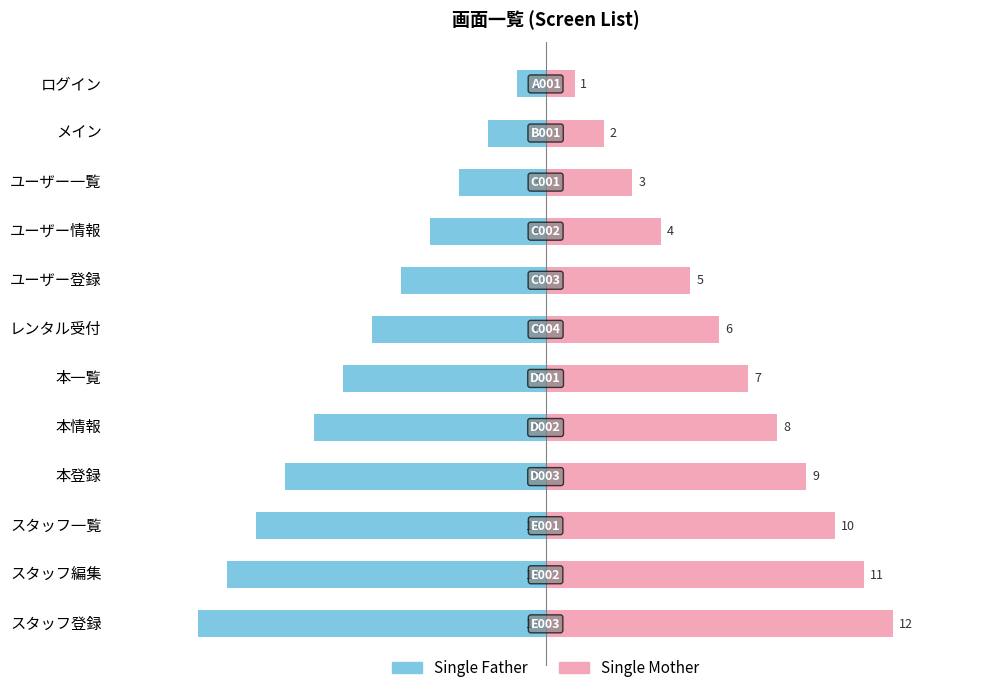

Is it true that Single Father equals -3 at ユーザー一覧?

True